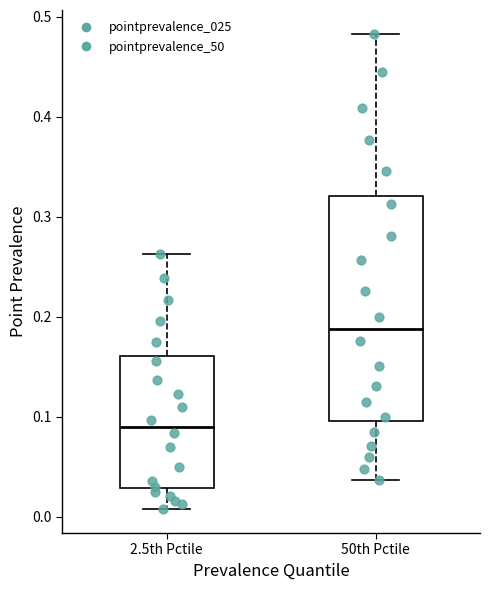

Which box is the tallest, from its lower edge to its upper edge?

50th Pctile